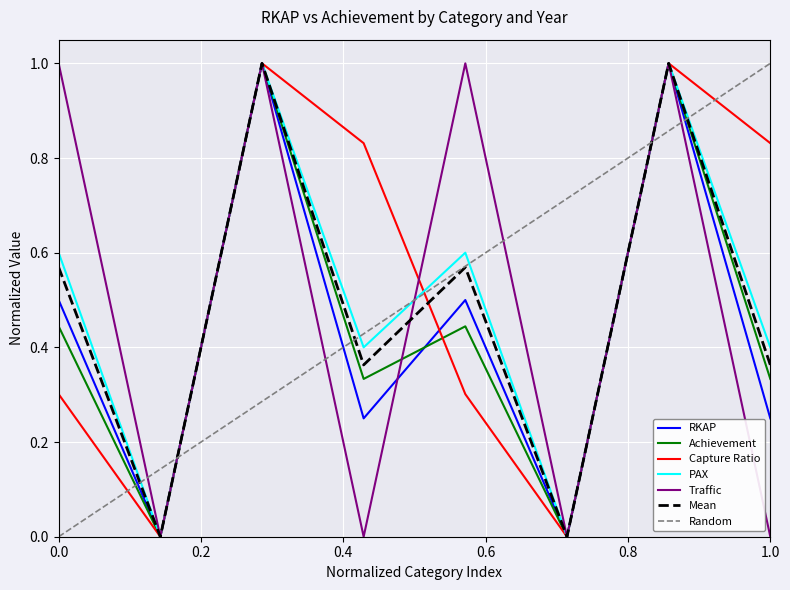

The value of PAX at 0.0 is 0.9. True or false?

False